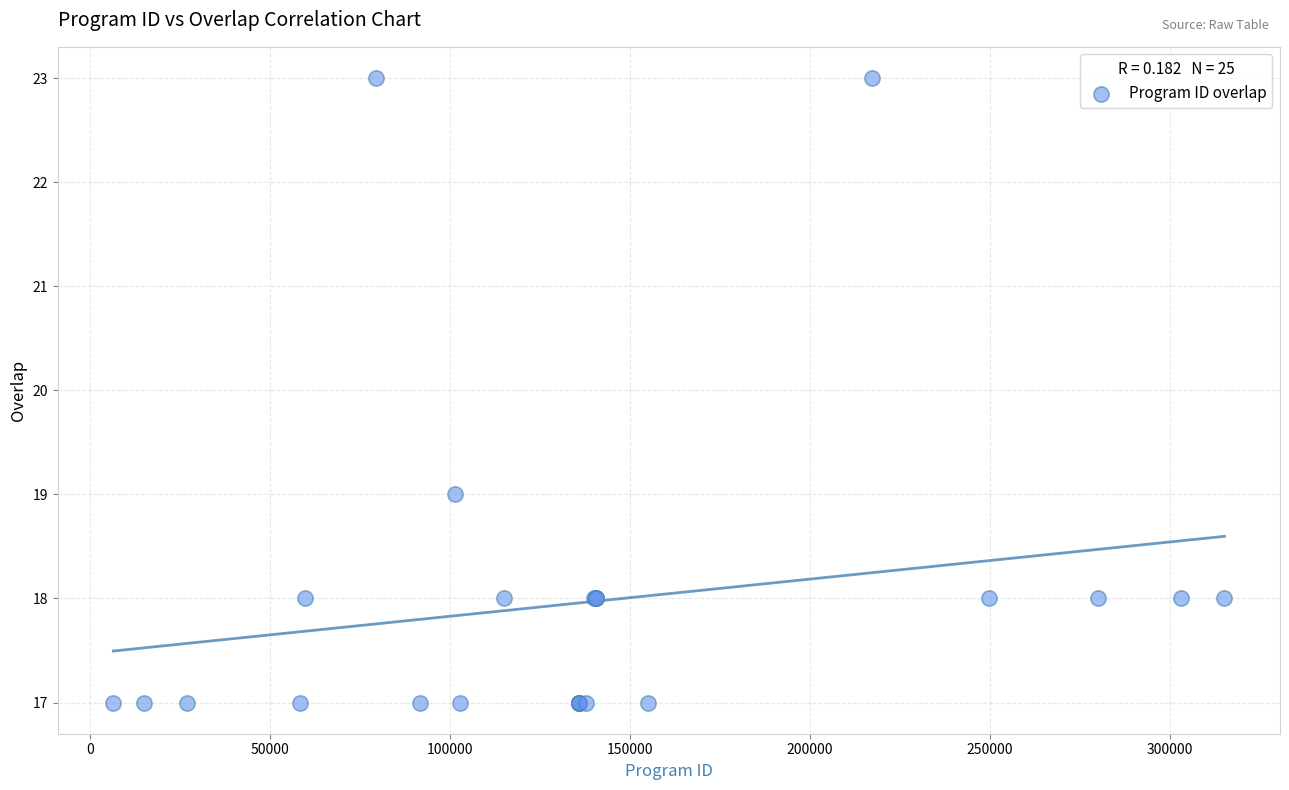

What Y value in the scatter plot is closest to 20?

19